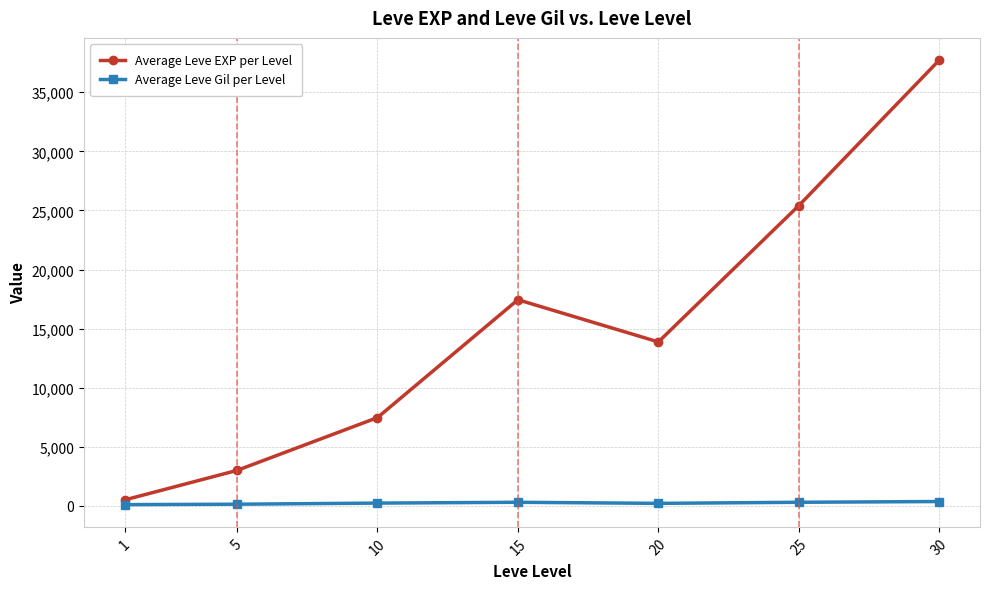

At how many categories does at least one series exceed 33160?

1